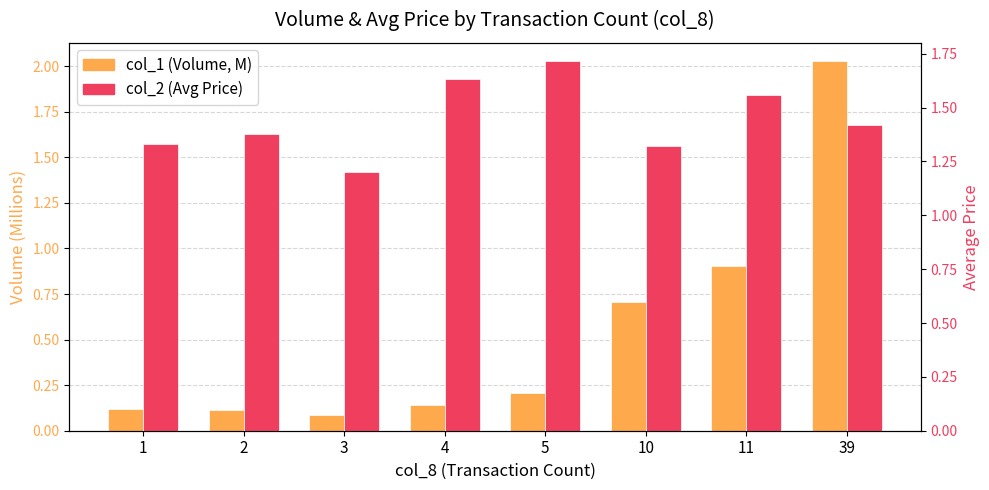

What are all the series names shown in the legend?

col_1 (Volume, M), col_2 (Avg Price)